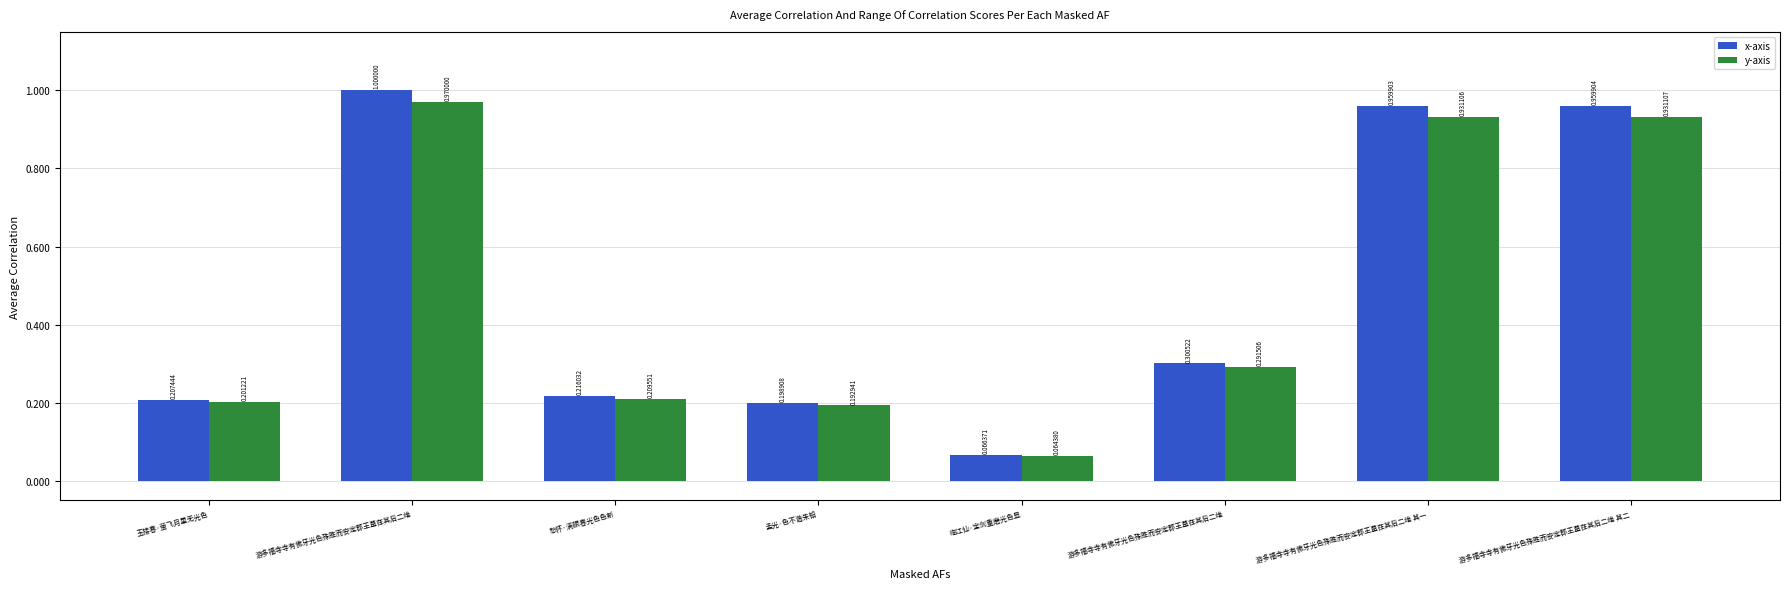

How many groups of bars are there?

8